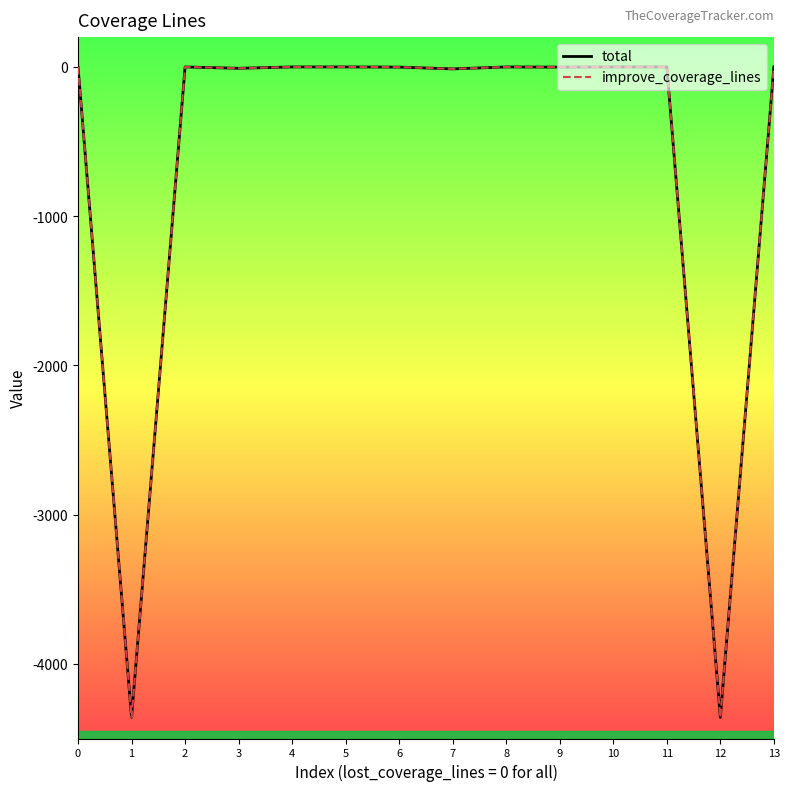

Does the chart display data point markers on the line(s)?

No